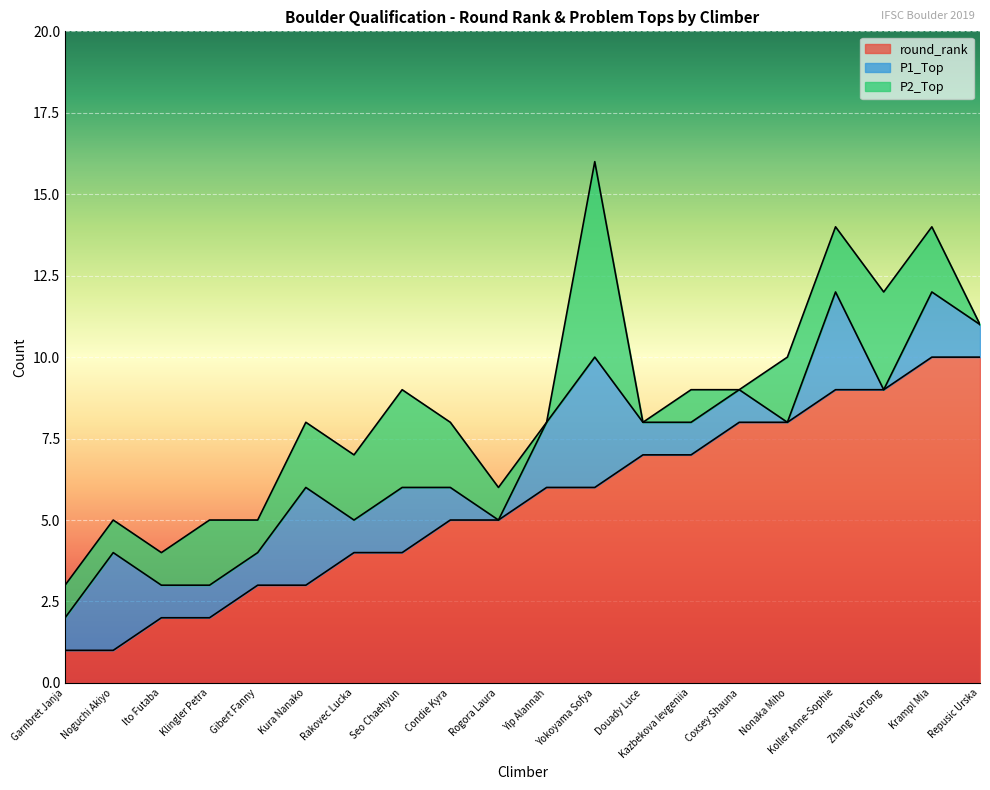

True or false: round_rank and P2_Top intersect in this chart.

False